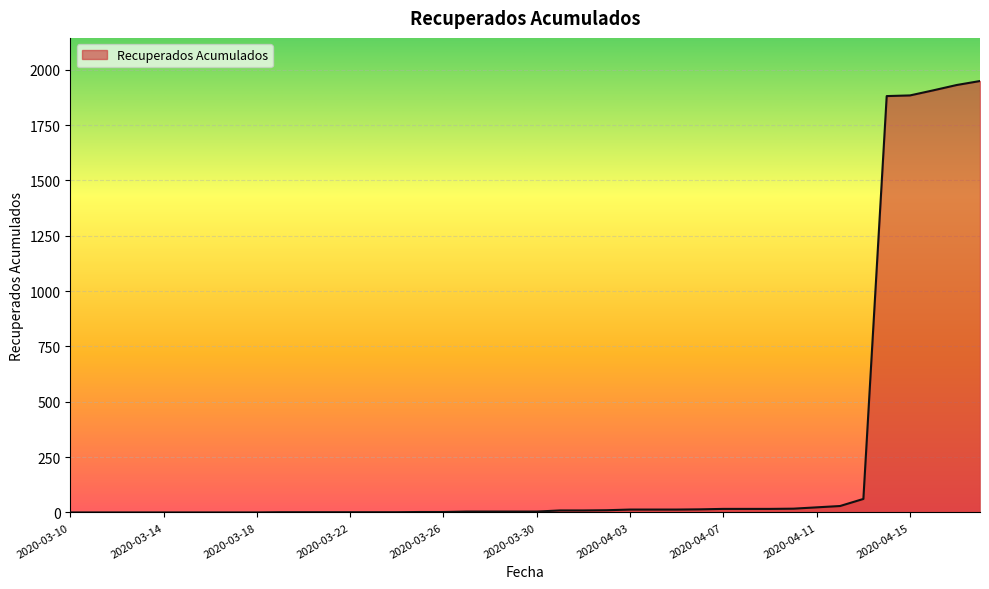

What is the maximum value shown in the chart?

1949